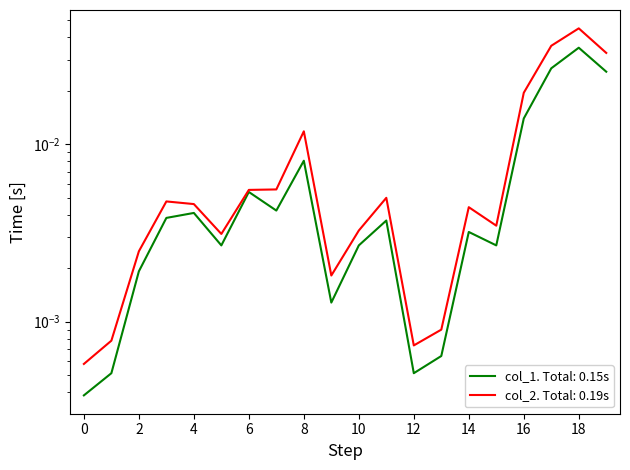

True or false: col_2 and col_1 cross at least once.

False